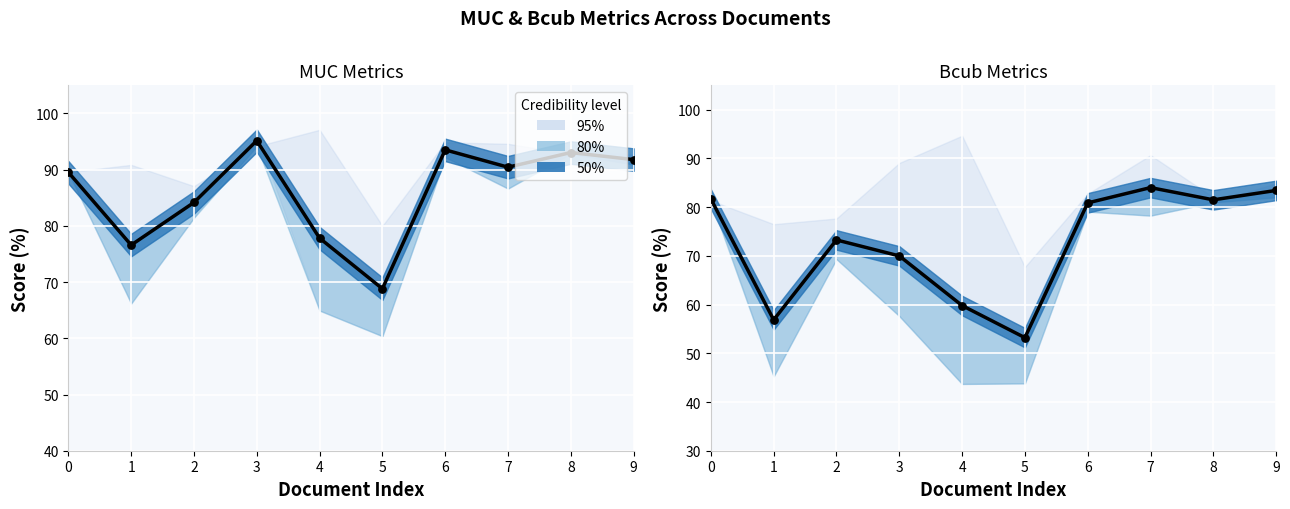

Is the value of MUC_fscore at 3 greater than the value of Bcub_fscore at 9?

Yes